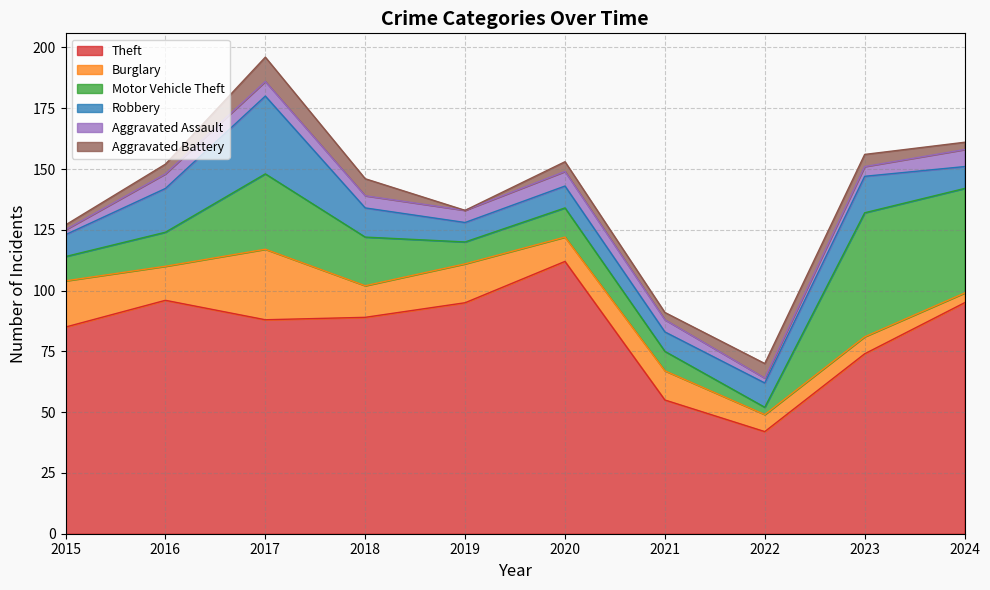

Where does the Aggravated Battery series first go above 4?

2017